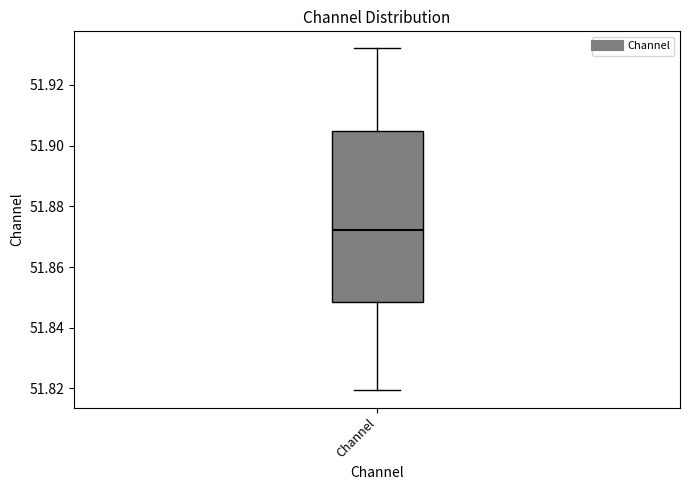

Transcribe this box plot: give where the median line is, the range the box spans, and where the two whiskers end, as read against the y-axis. The values are not printed on the chart, so give them approximately, as read against the axis.

median 51.872, box 51.848 to 51.904, whiskers 51.820 to 51.932